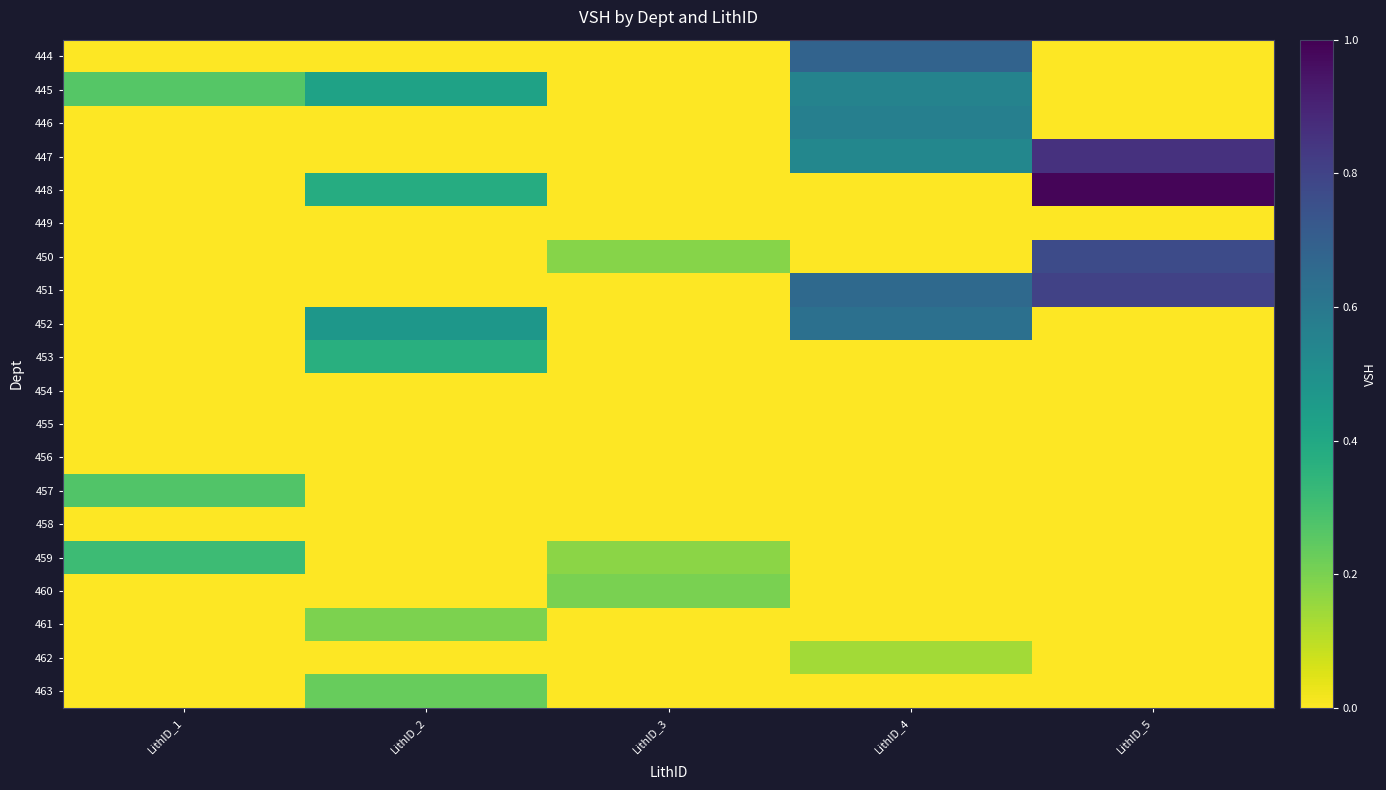

Which category has the lowest value across all series?

LithID_1